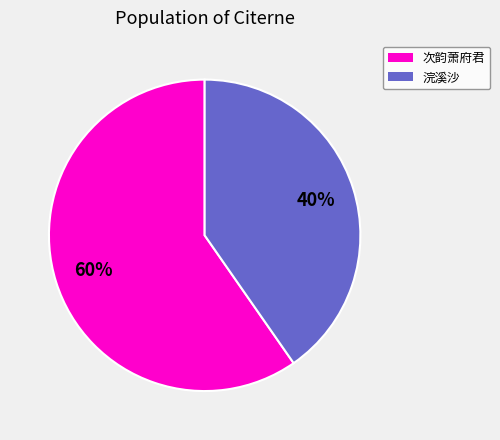

To the nearest percent, what percentage of the pie is 次韵萧府君?

60%